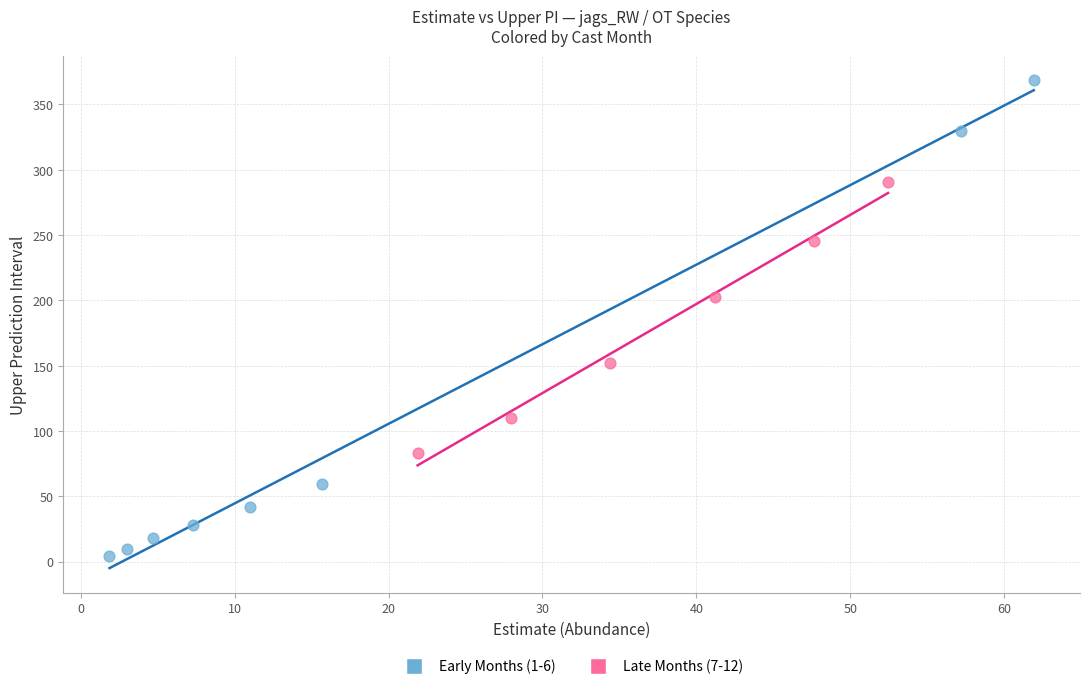

Which series has the largest Y range (max minus min)?

Early Months (1-6)